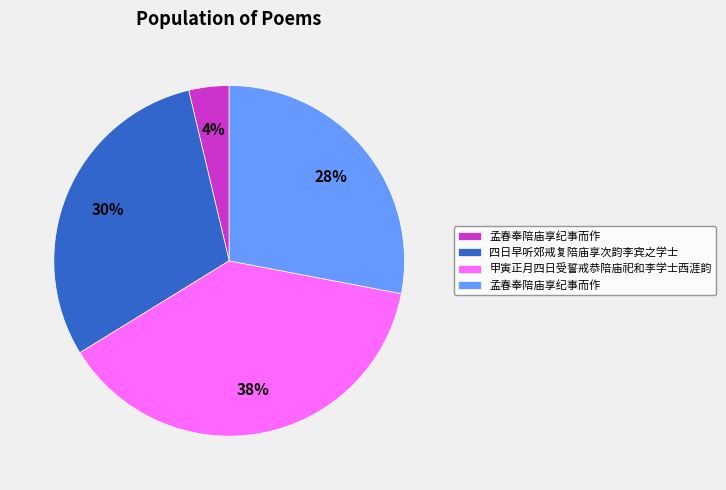

Is there any slice that represents more than half of the pie?

No